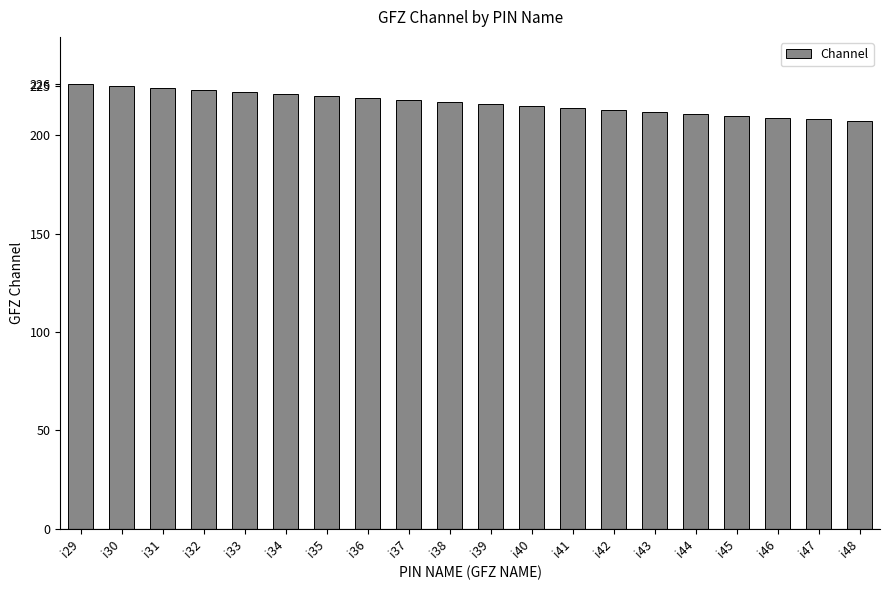

What is the change in value from i36 to i42?

-6